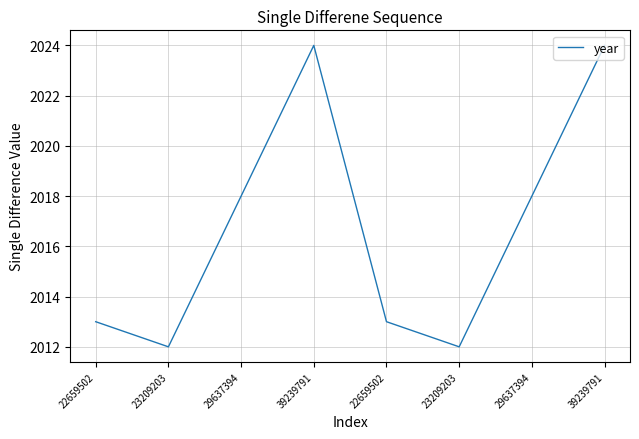

At which label does the data first exceed 2018?

39239791